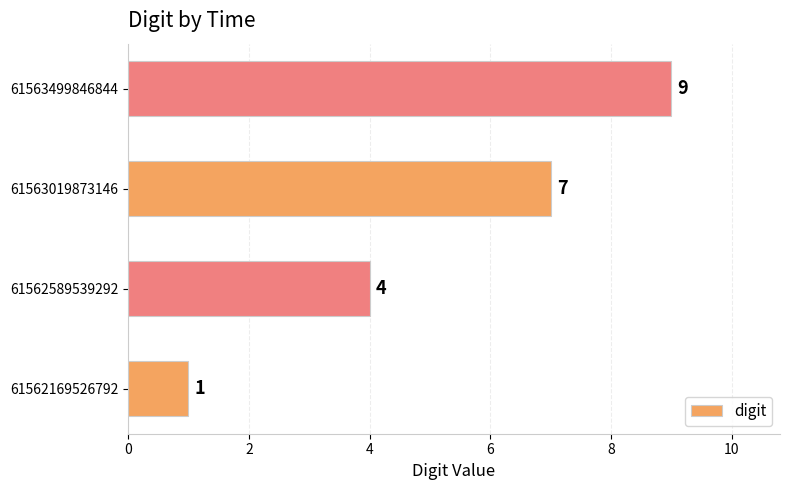

Where is the data nearest to the value 5?

61562589539292